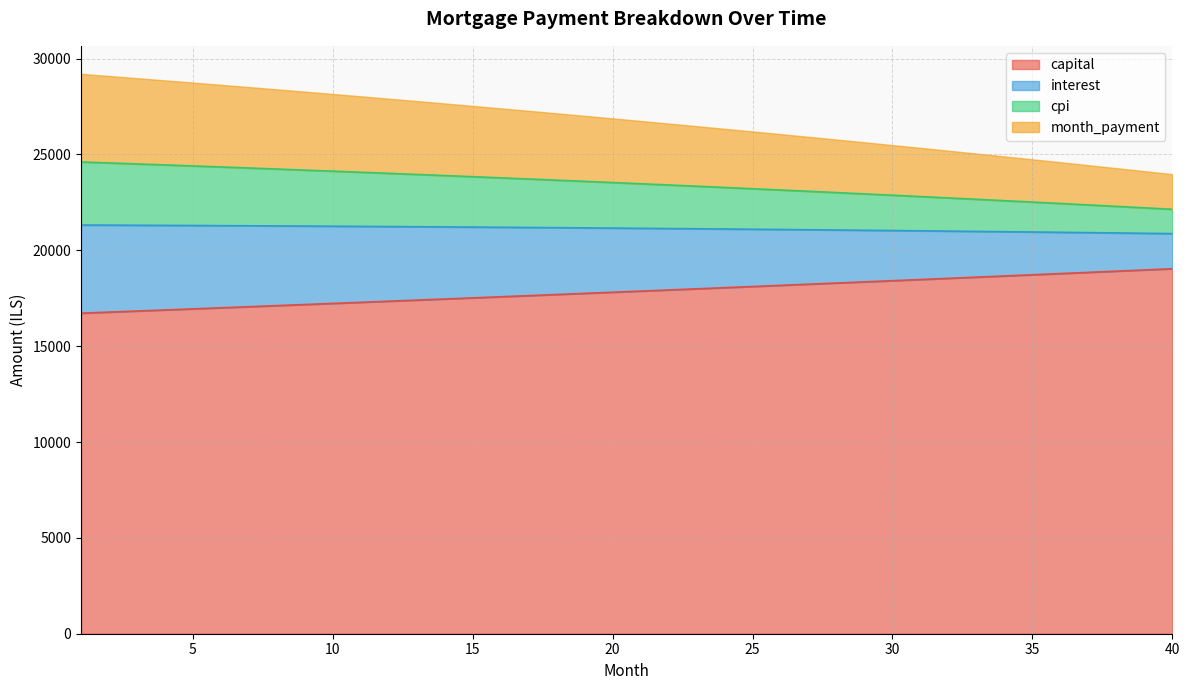

True or false: capital and interest intersect in this chart.

False